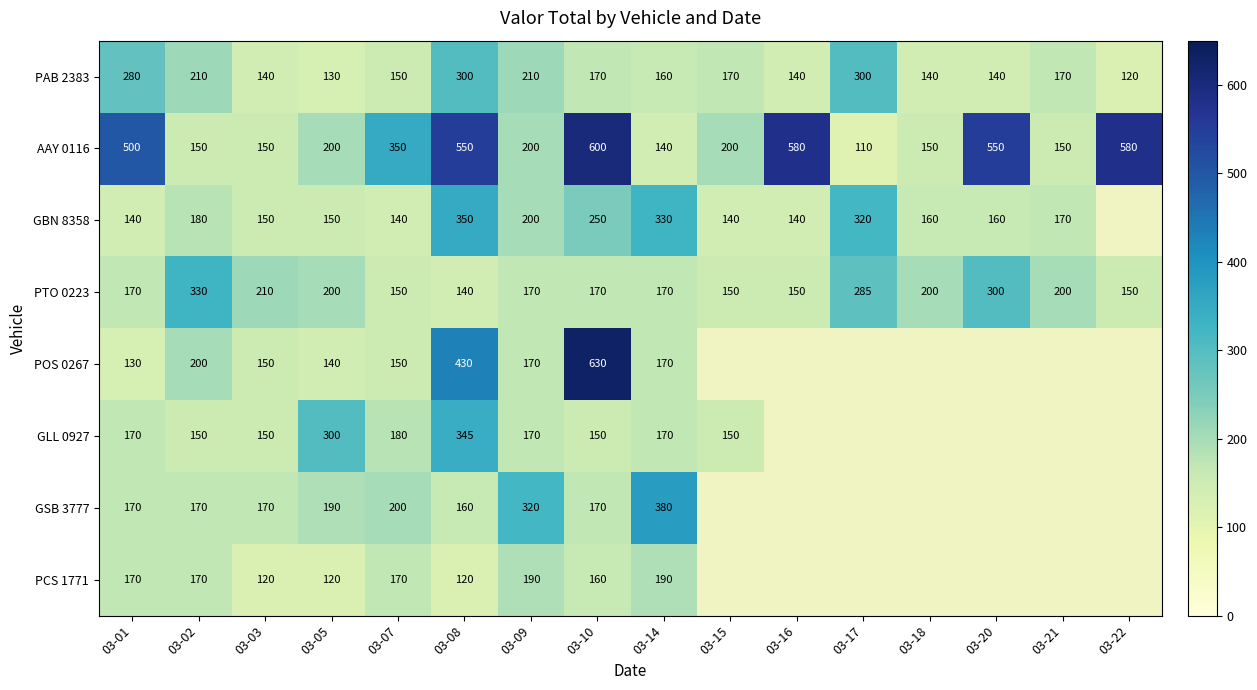

At which label does AAY 0116 first exceed 200?

03-01